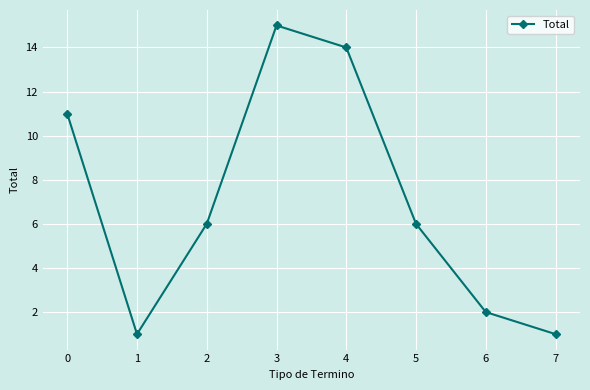

What is the value of the 4th point from the left?

15